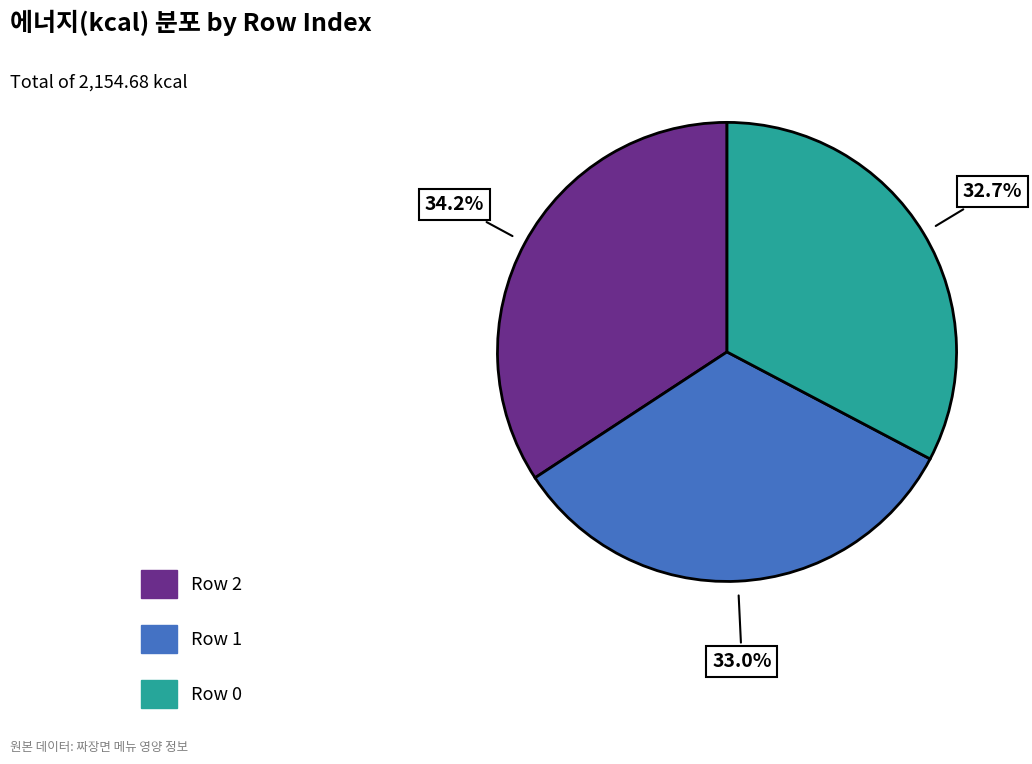

To the nearest percent, what is the average slice percentage?

33%